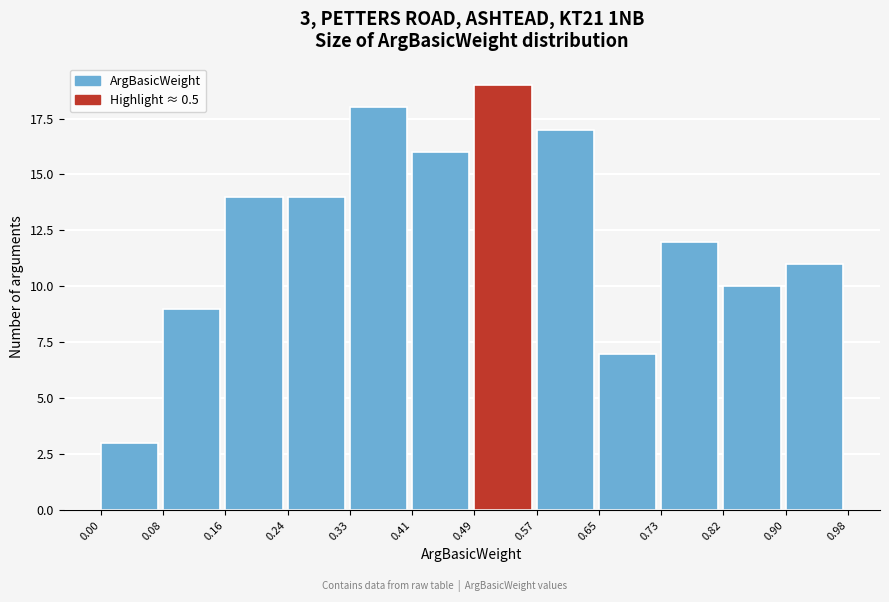

Over which range of the x-axis is the bar tallest?

0.49 to 0.57